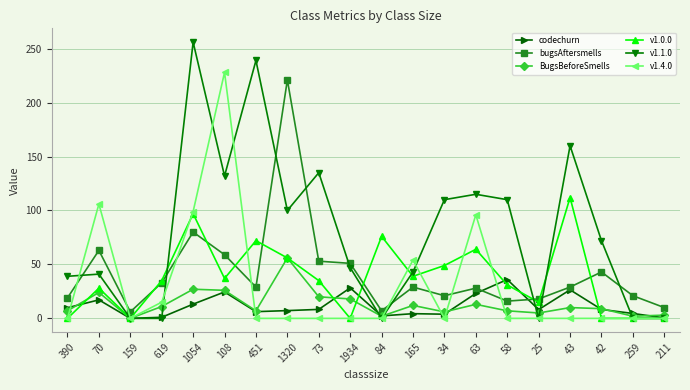

At which label is v1.4.0 closest to 114?

70